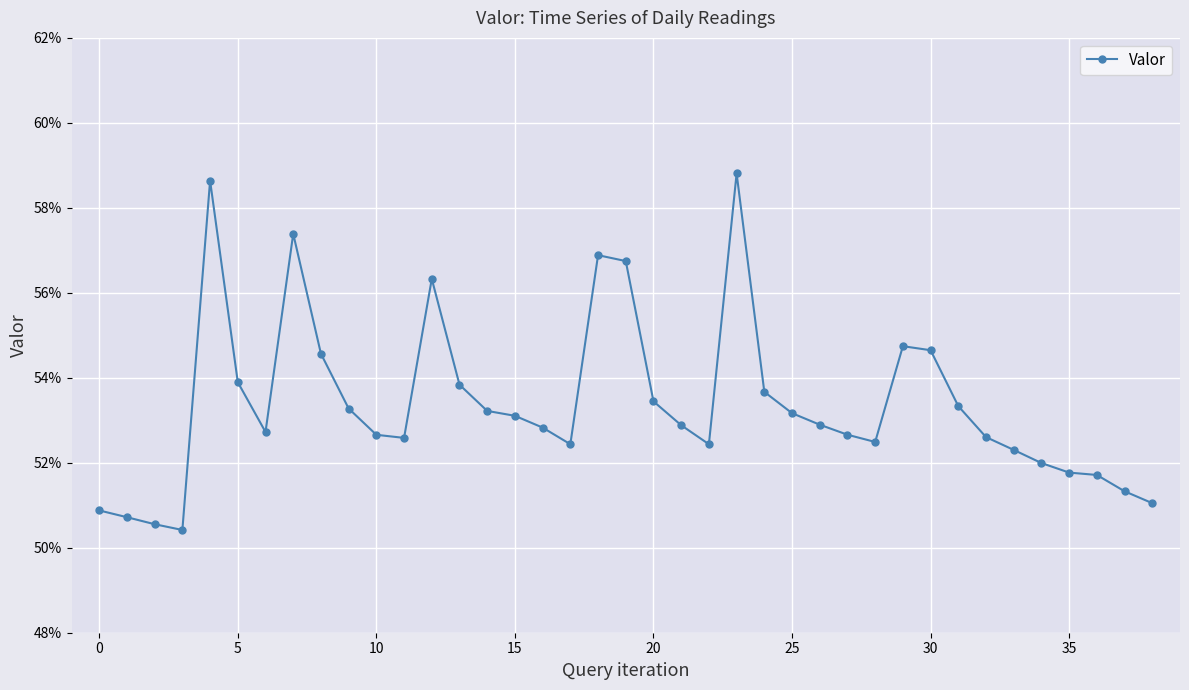

Does the chart have visible grid lines?

Yes